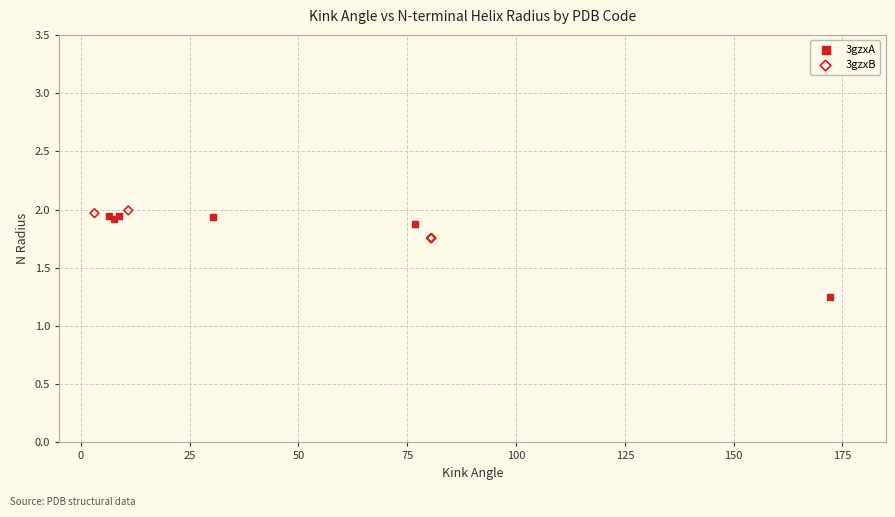

Which series has the widest spread of Y values?

3gzxA